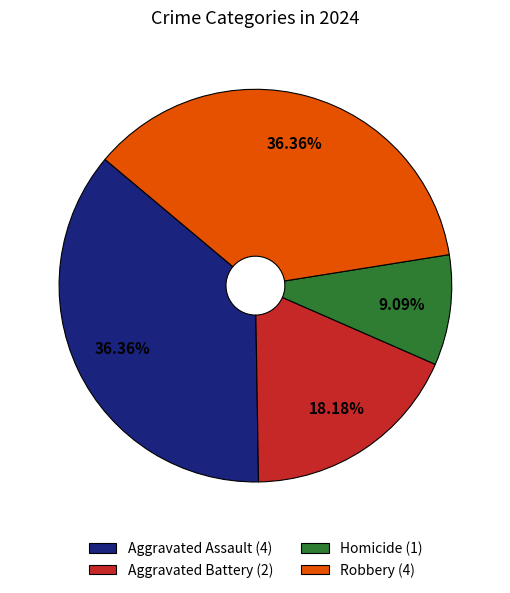

The Homicide slice represents 1% of the pie. True or false?

False